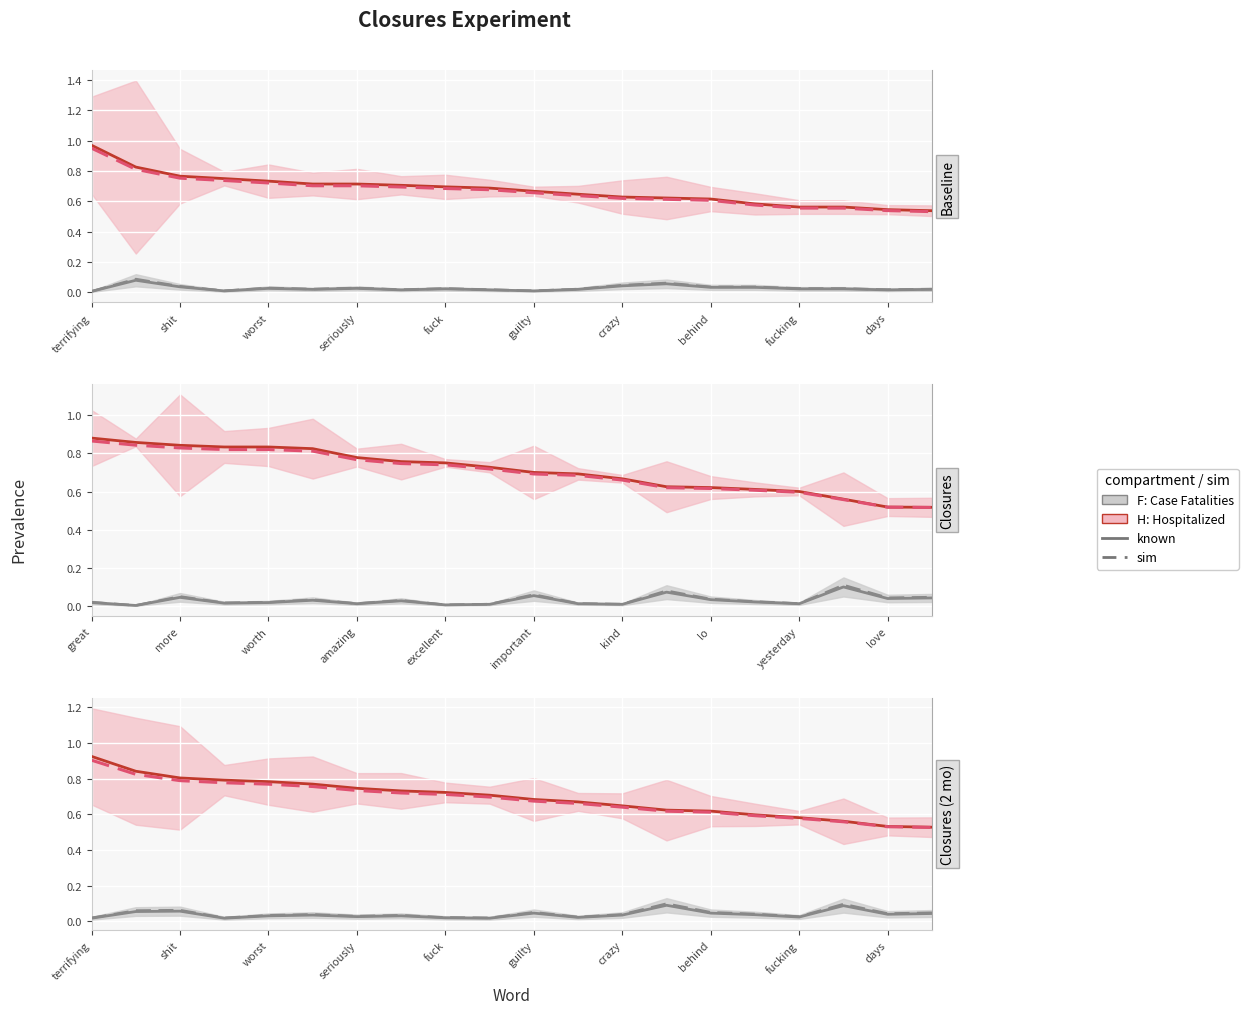

What are all the series names shown in the legend?

F: Case Fatalities (known), H: Hospitalized (known), H: Hospitalized (sim), F: Case Fatalities (sim)